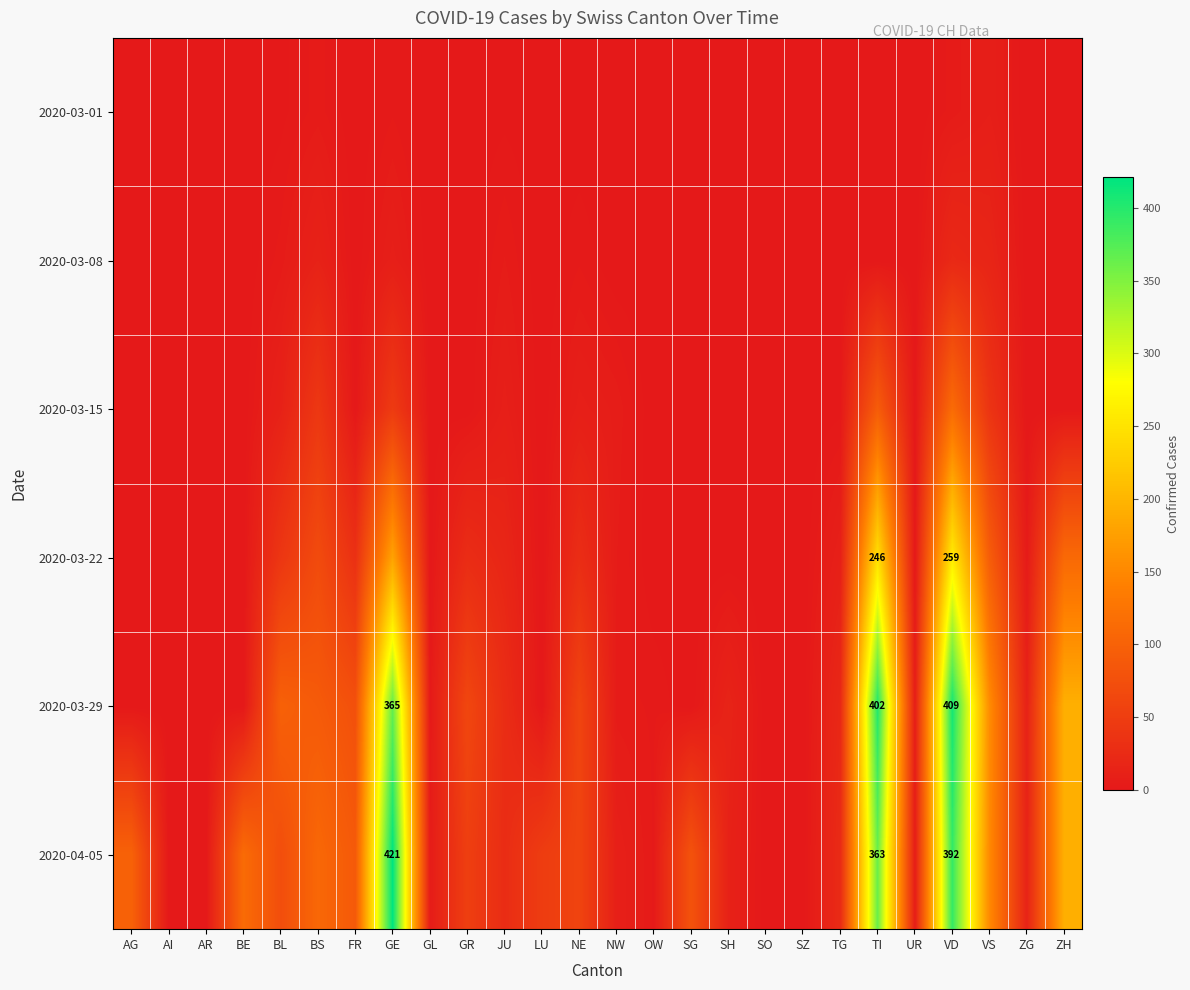

At which category is the sum across all series the highest?

VD